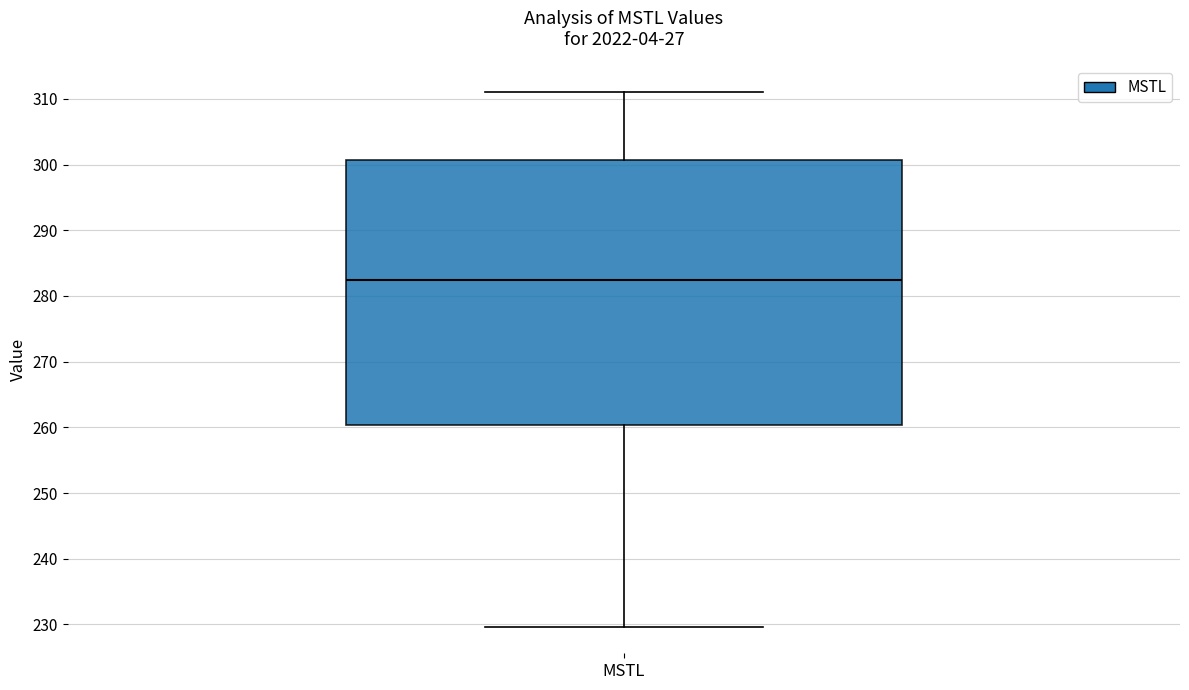

Transcribe this box plot: give where the median line is, the range the box spans, and where the two whiskers end, as read against the y-axis. The values are not printed on the chart, so give them approximately, as read against the axis.

median 282, box 260 to 301, whiskers 230 to 311